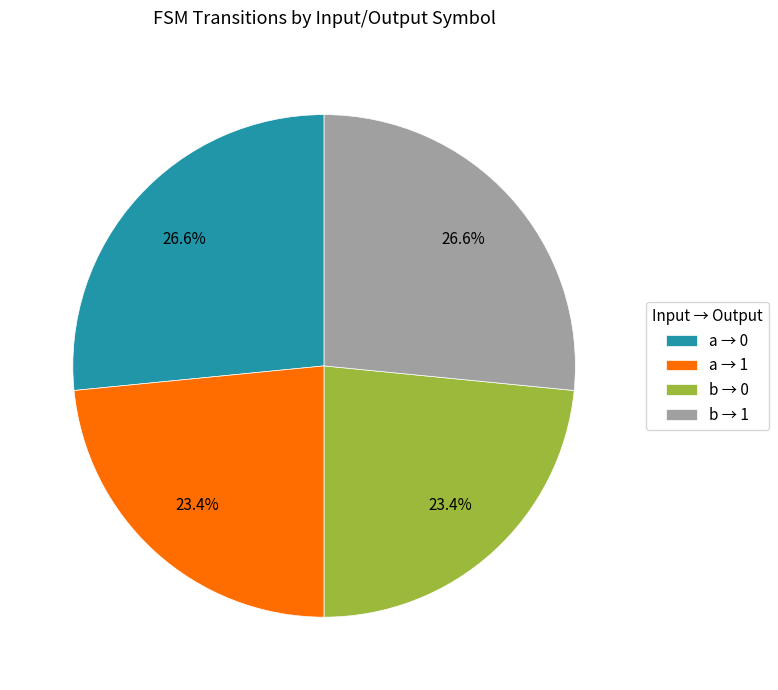

Between b → 1 and b → 0, which is larger?

b → 1